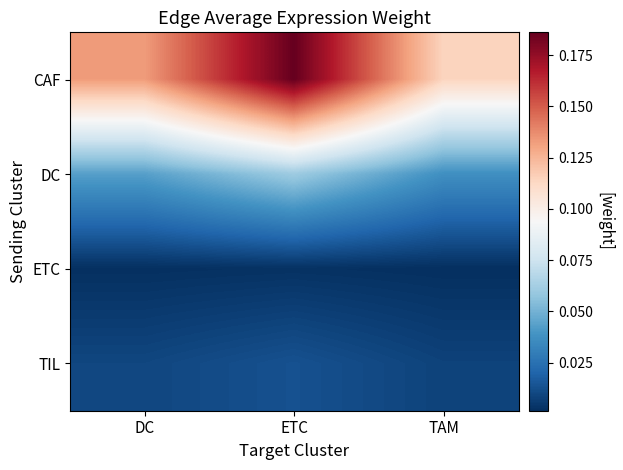

Reading left to right, list all the values displayed in this chart.

CAF: DC=0.1	ETC=0.2	TAM=0.1
DC: DC=0.0	ETC=0.1	TAM=0.0
ETC: DC=0.0	ETC=0.0	TAM=0.0
TIL: DC=0.0	ETC=0.0	TAM=0.0